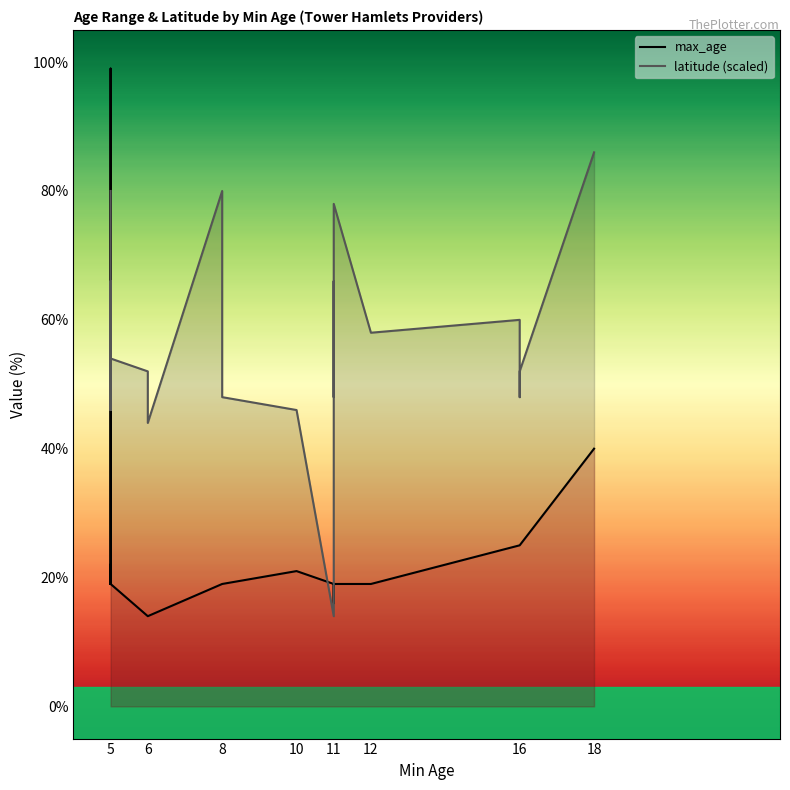

What is the sum of all latitude (scaled) values?

1636.0